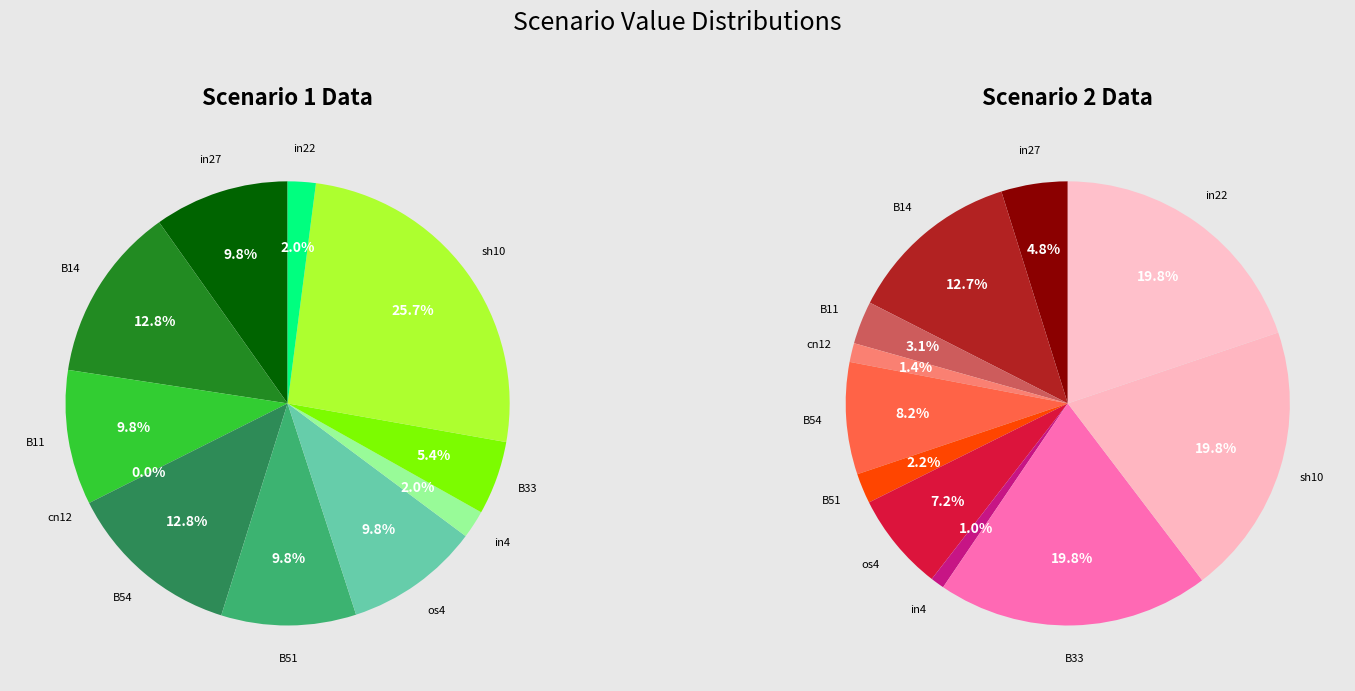

Is B54 the majority of the pie?

No